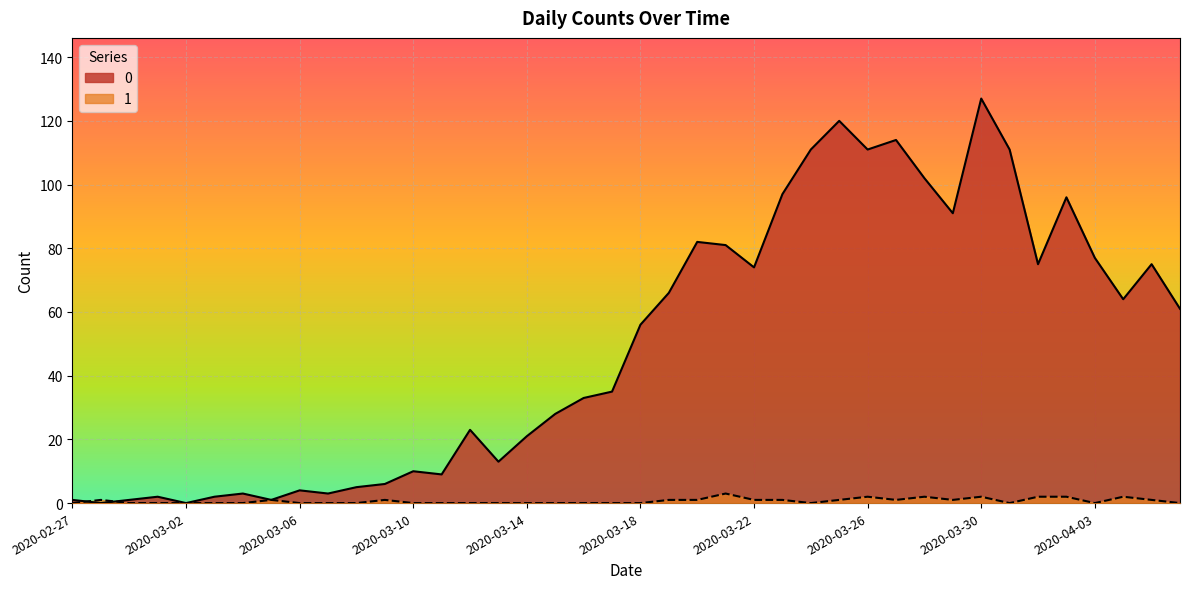

What is the difference between the highest and lowest values at 2020-03-04?

3